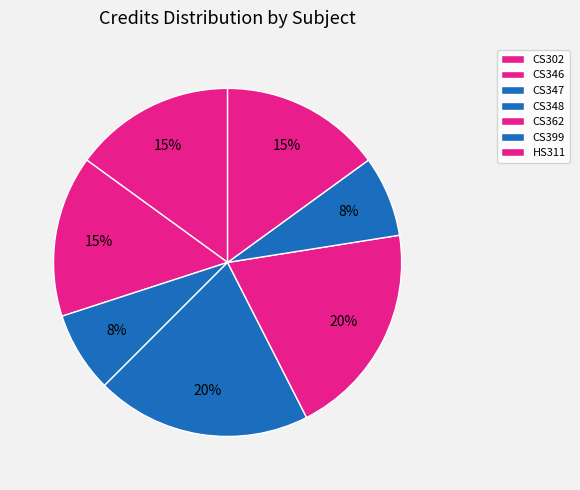

What is the ratio of the value at CS399 to the value at CS362?

0.4